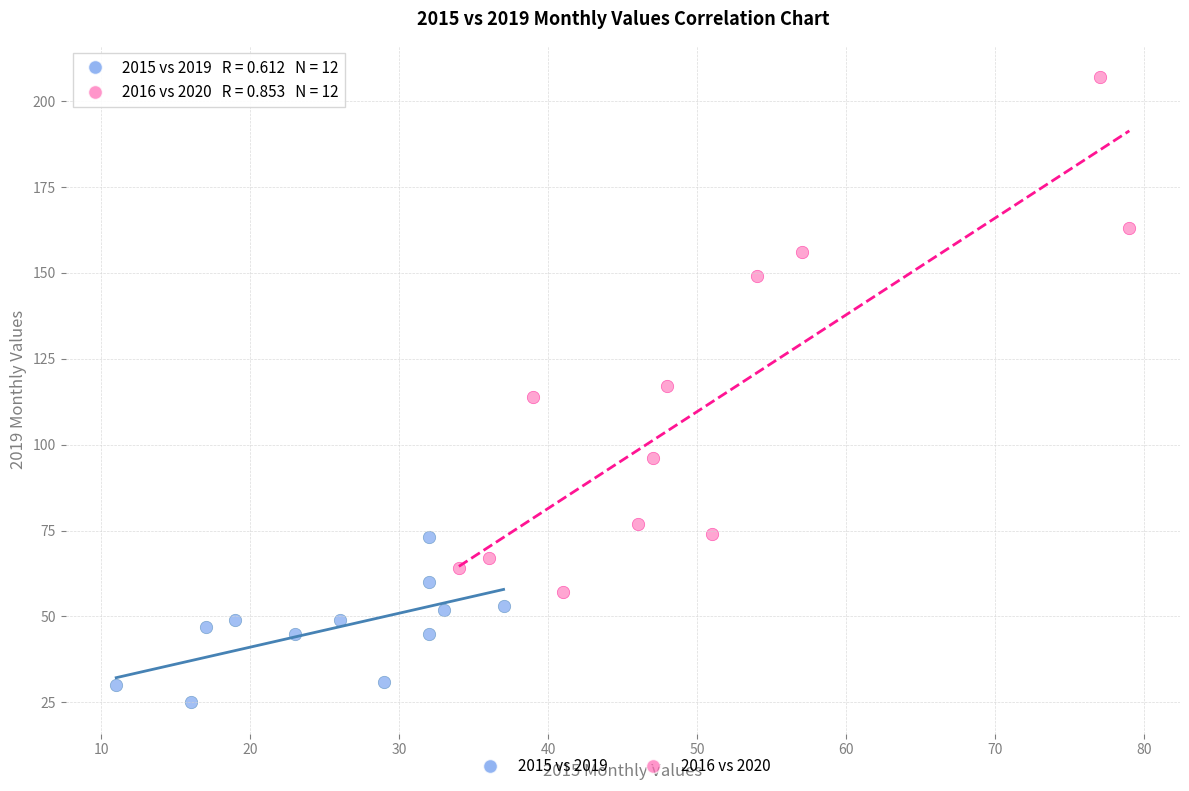

Which series has the widest spread of Y values?

2016 vs 2020